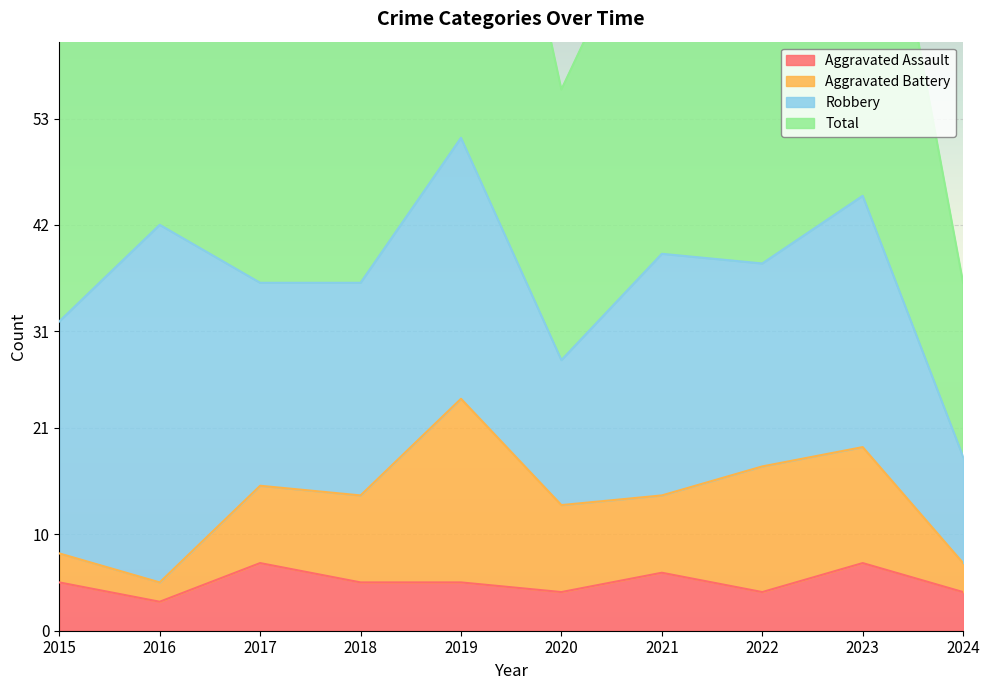

What is the average value of the Aggravated Assault series?

5